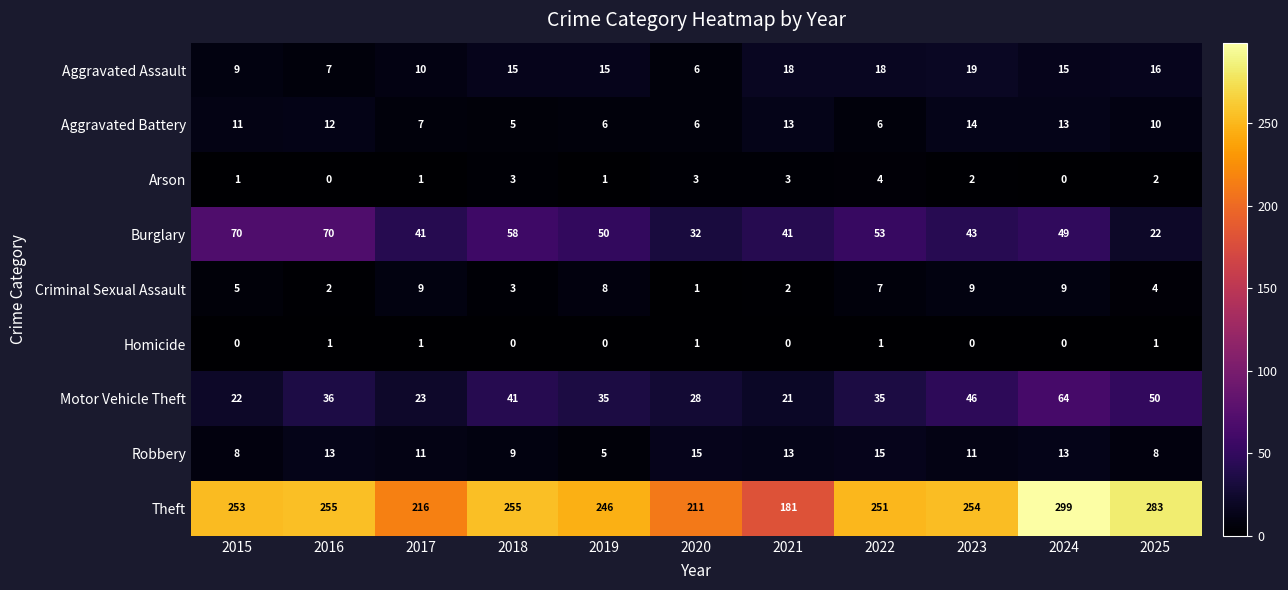

Which series has the widest spread of values?

Theft